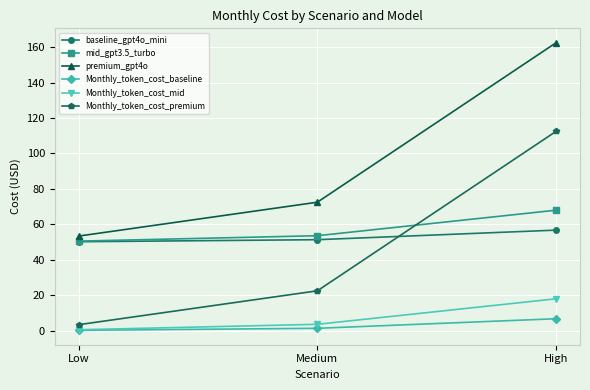

Which series has the largest total across all categories?

premium_gpt4o